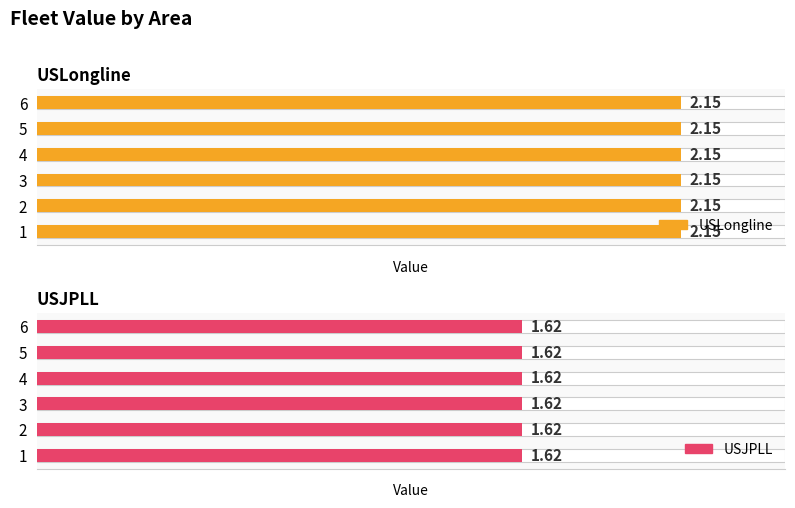

Is the value of USJPLL at 5 greater than the value of USLongline at 6?

No